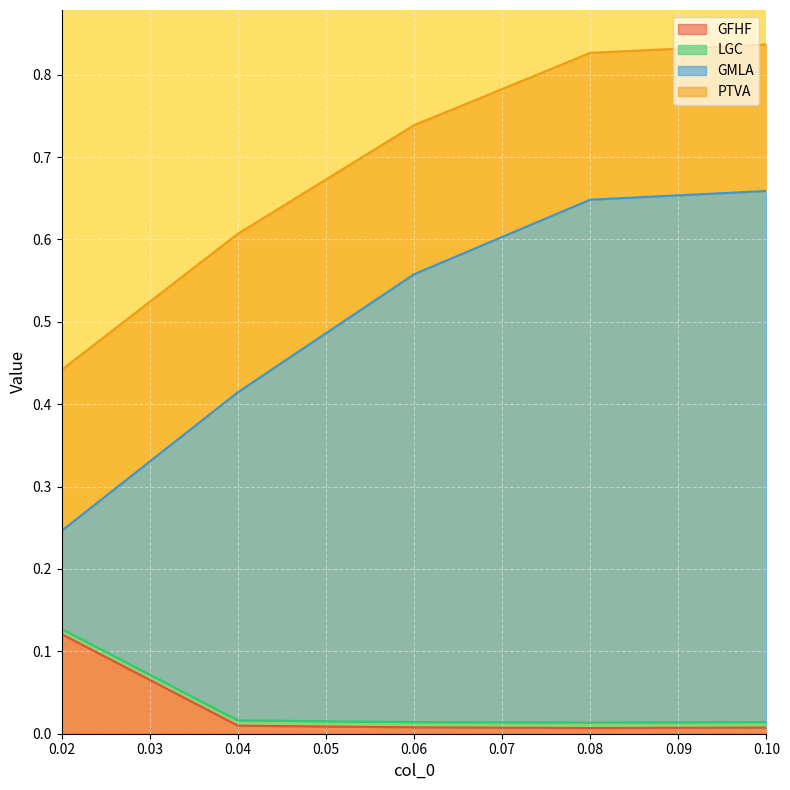

How many data points does each series have?

5